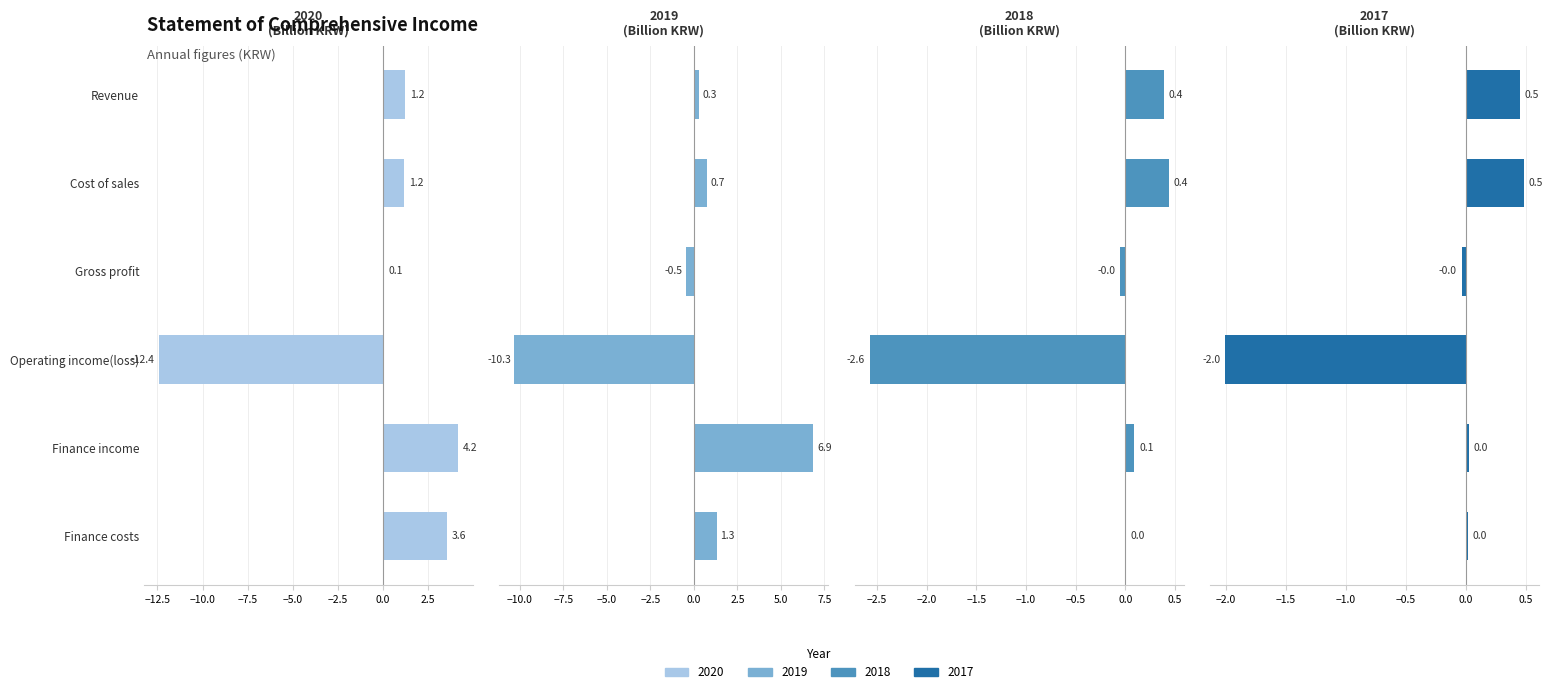

Between Gross profit and Finance income, which is larger?

Finance income